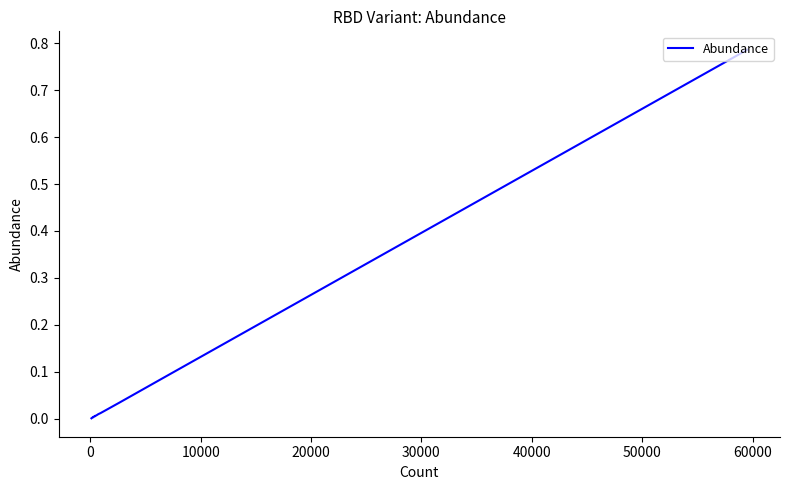

How many lines are shown in the chart?

1